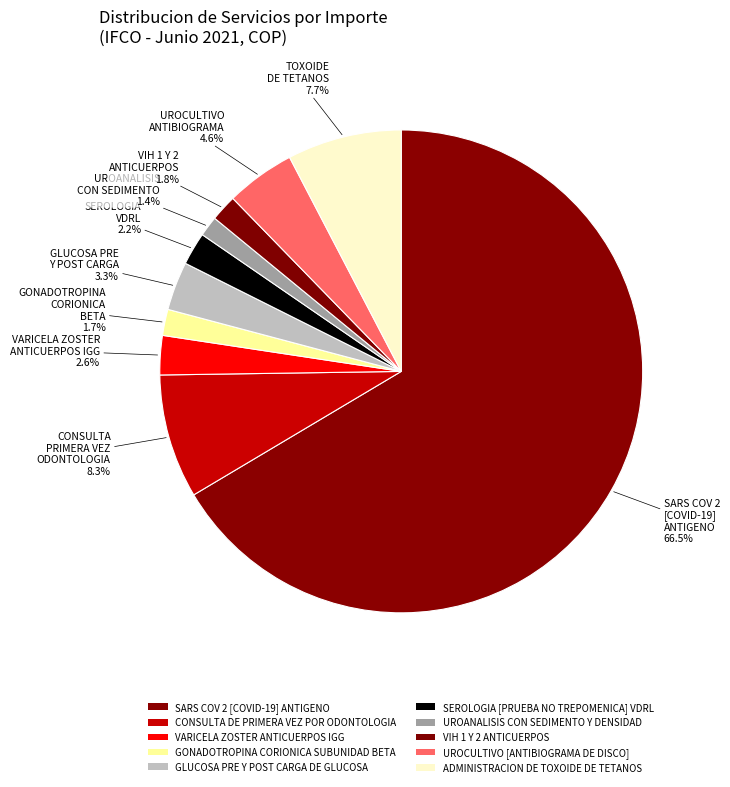

What percentage is the SEROLOGIA [PRUEBA NO TREPOMENICA] VDRL slice, to the nearest percent?

2%